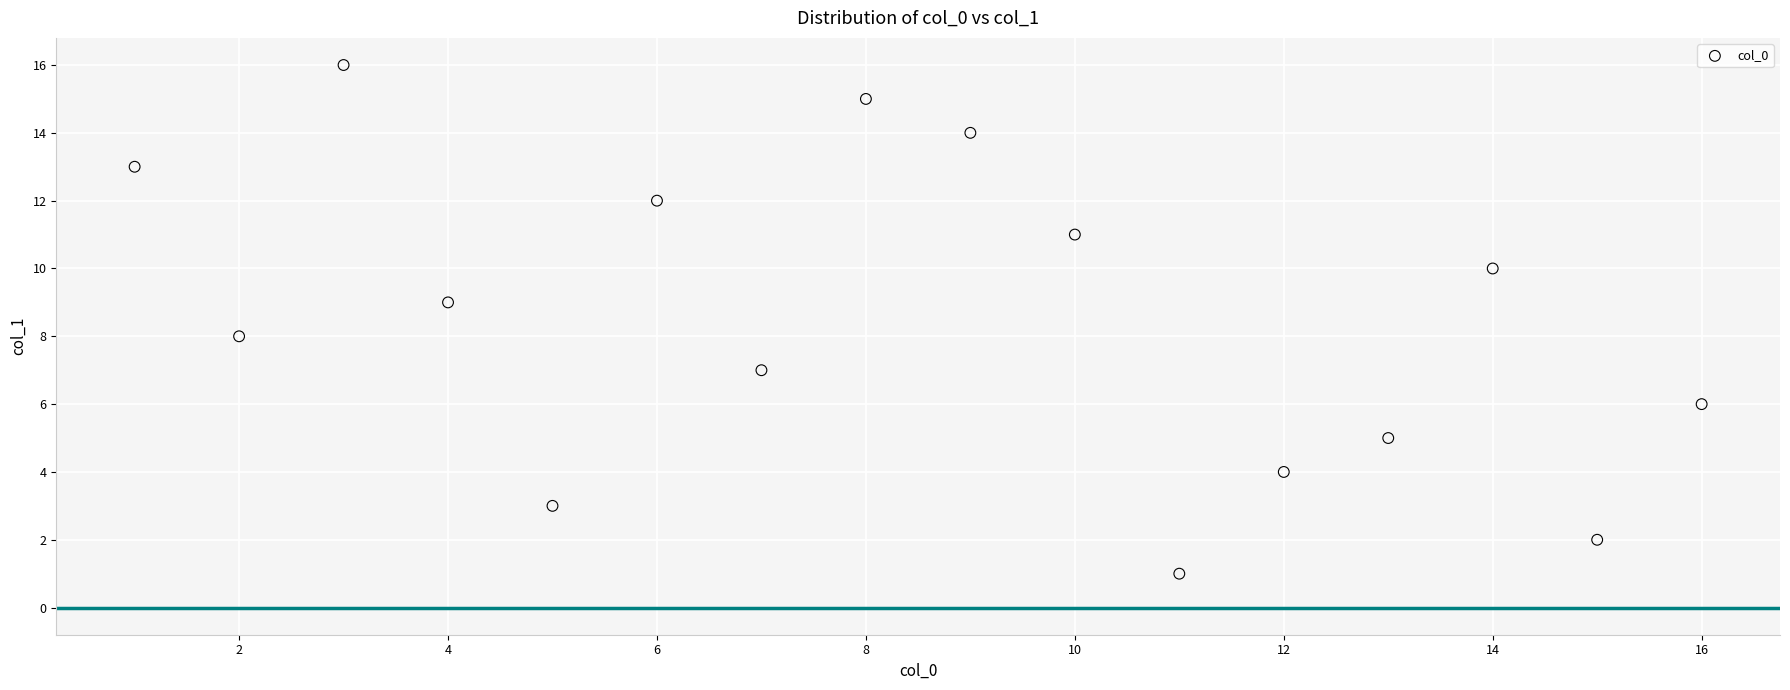

What is the range of X values (max minus min)?

15